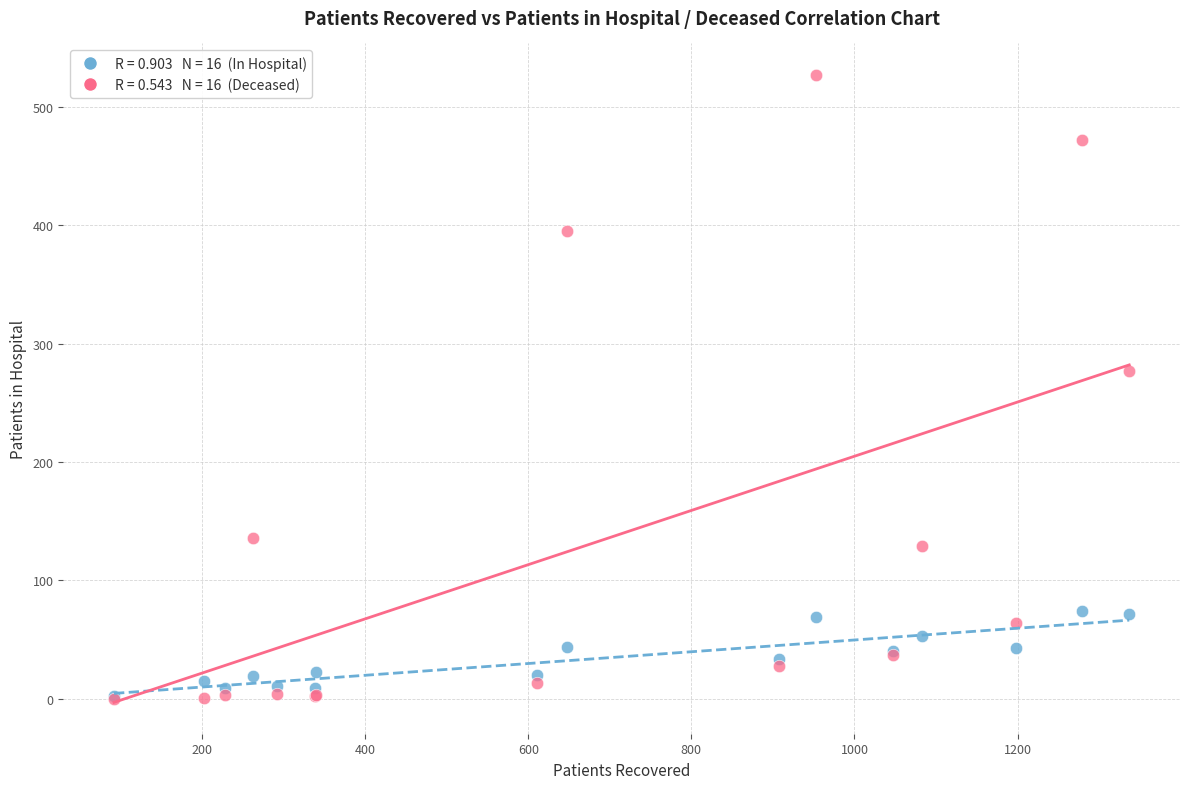

Across all series, what Y value is closest to 263?

277